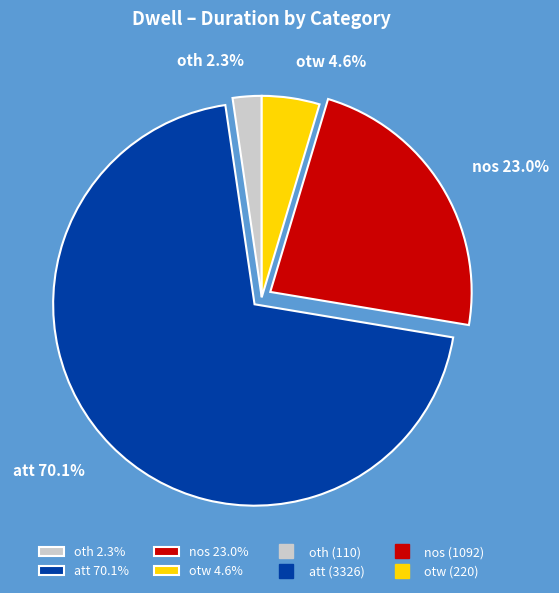

What percentage do otw and att together represent?

74.7%